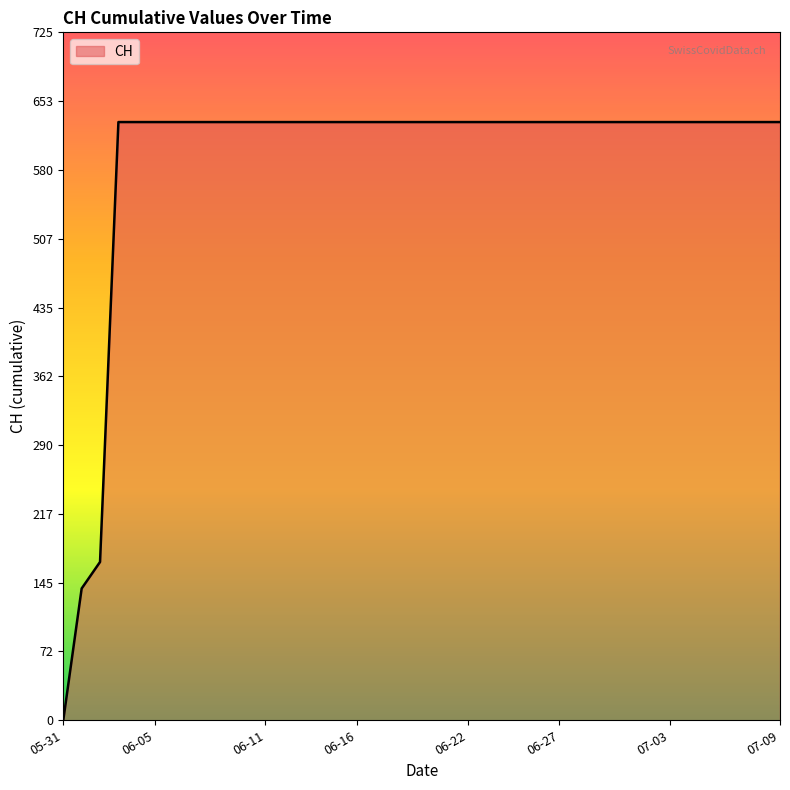

What is the sum of all values?

23653